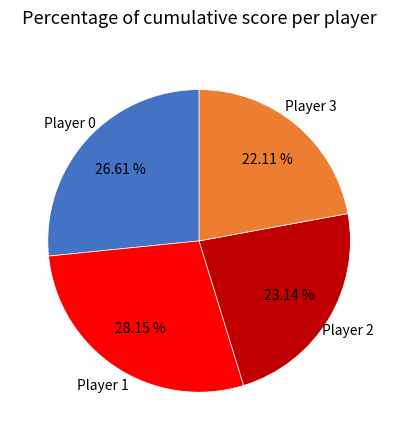

Is there any slice that represents more than half of the pie?

No